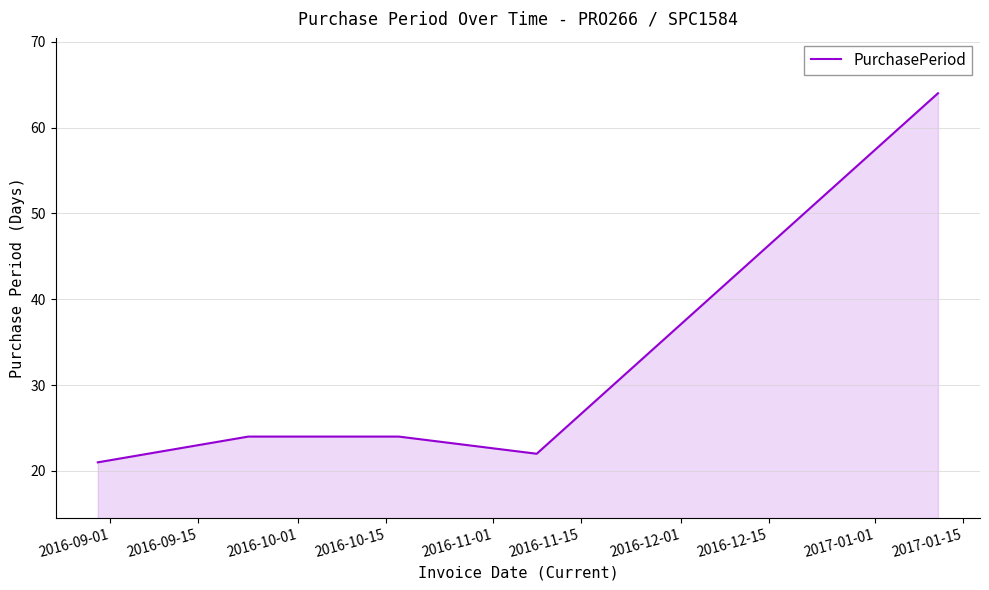

How many values are below 24?

2